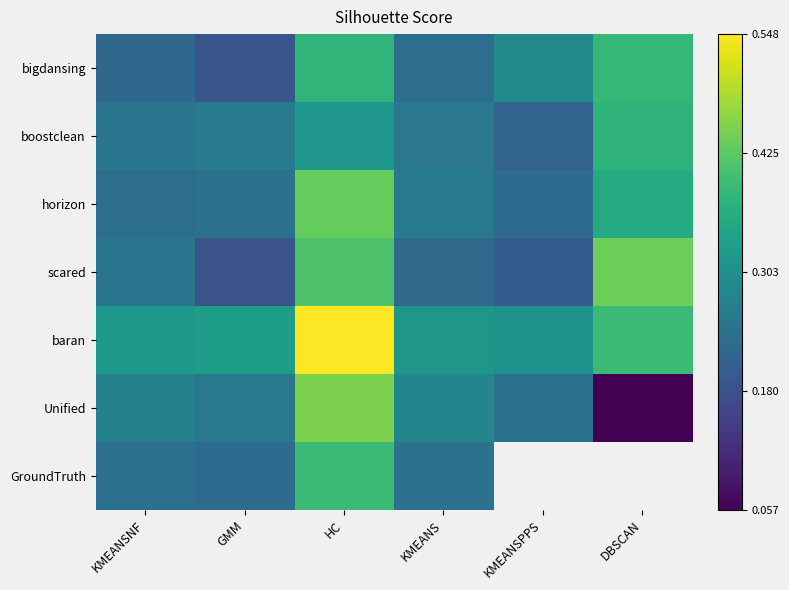

What is the difference between the second highest and second lowest values in the horizon series?

0.1